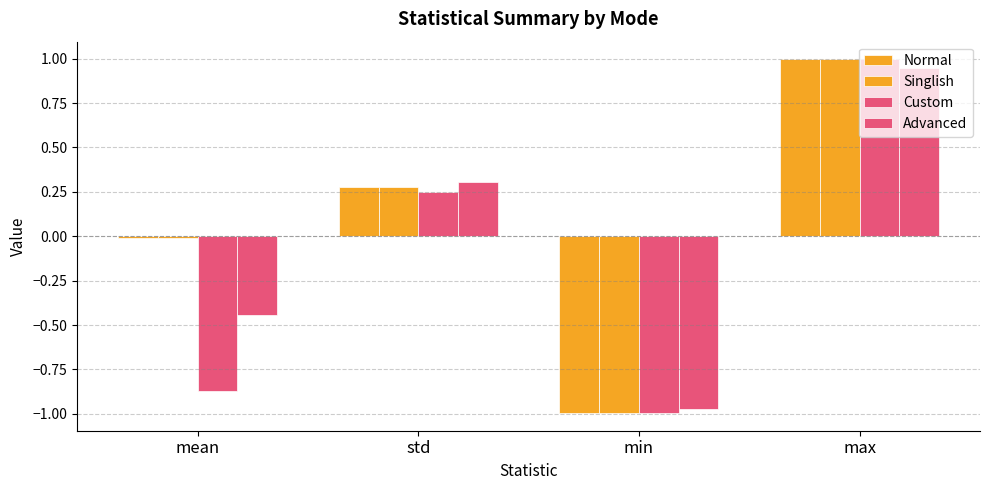

True or false: Normal has a value of -1.7 at min.

False